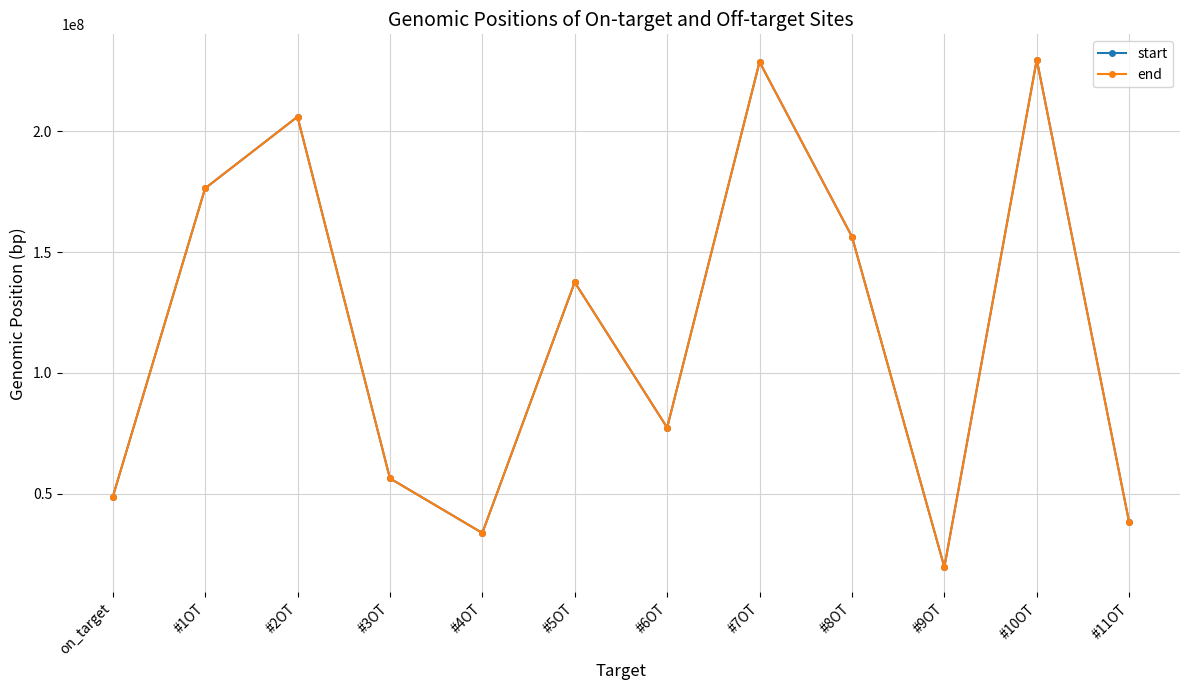

At which category does end reach its first local peak?

#2OT